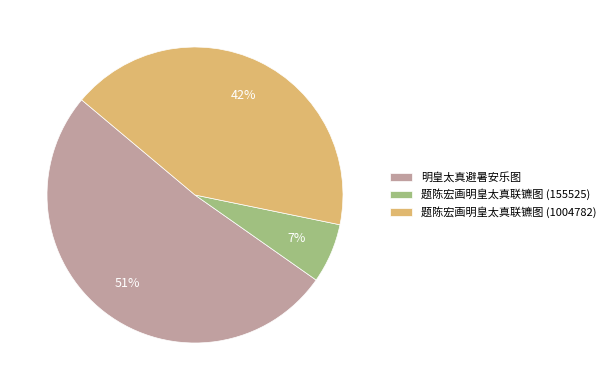

Combined, do 题陈宏画明皇太真联镳图 (1004782) and 明皇太真避暑安乐图 account for over 50%?

Yes